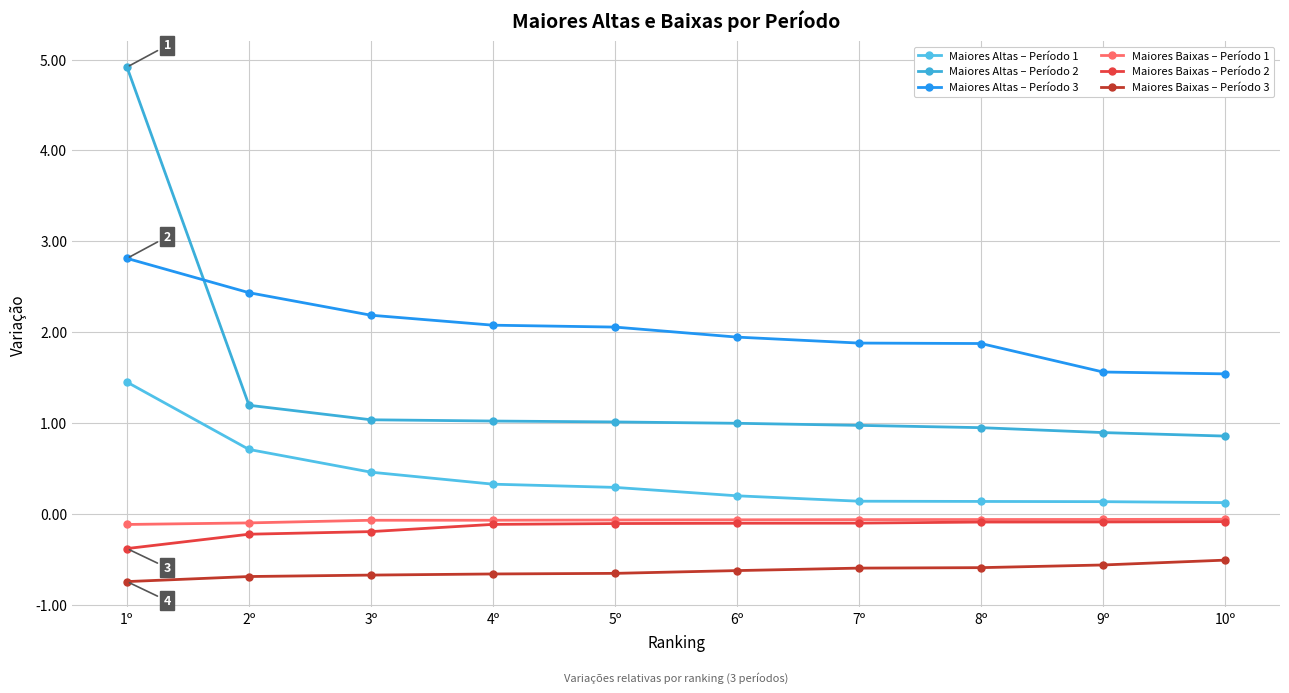

The Maiores Altas – Período 2 series shows 0.9 at 10º. True or false?

True